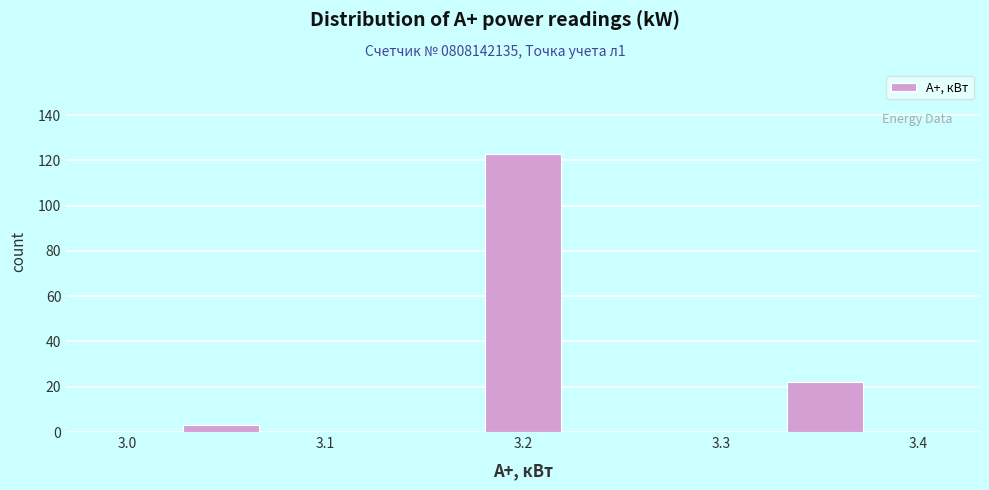

Read against the x-axis, roughly where is the centre of the tallest bar?

3.20